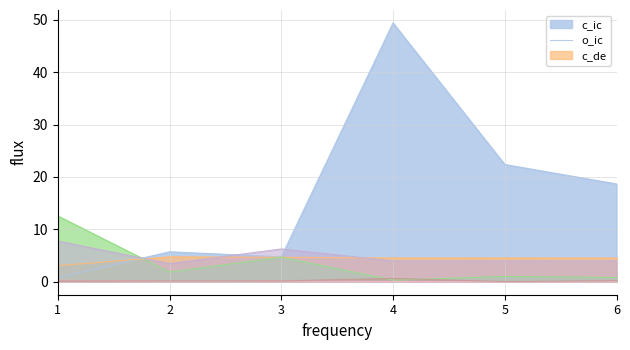

Which series has the largest total across all categories?

current_interest_coverage